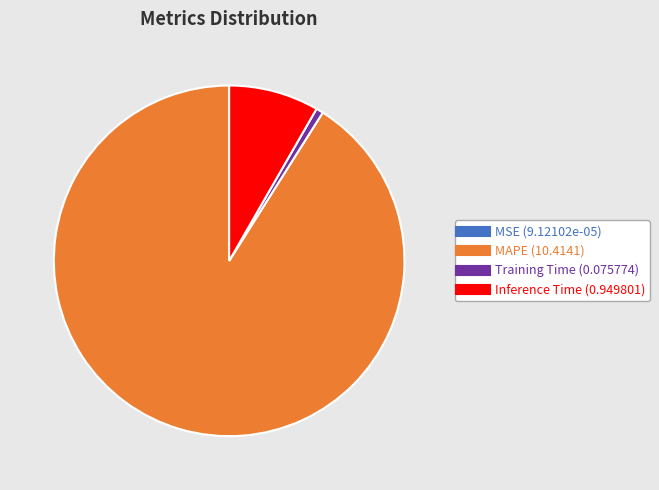

Is there a majority slice in this chart?

Yes